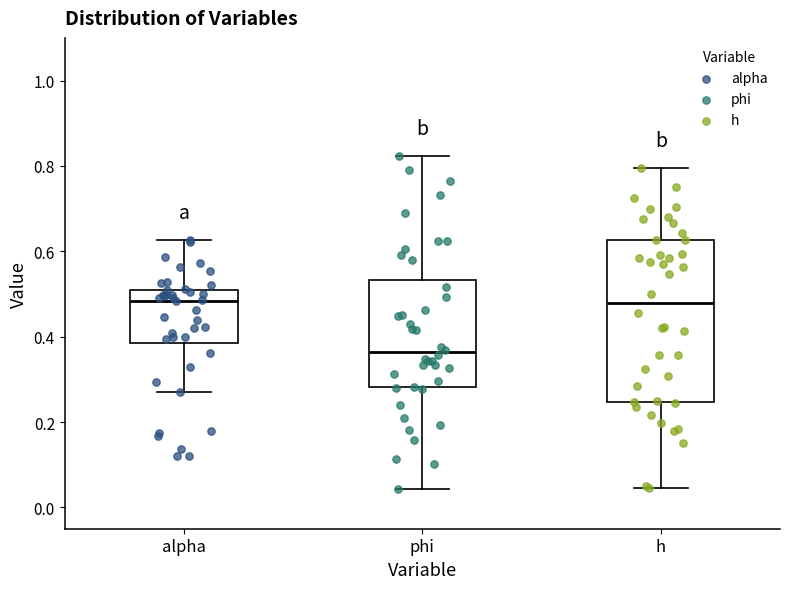

Which box is the tallest, from its lower edge to its upper edge?

h